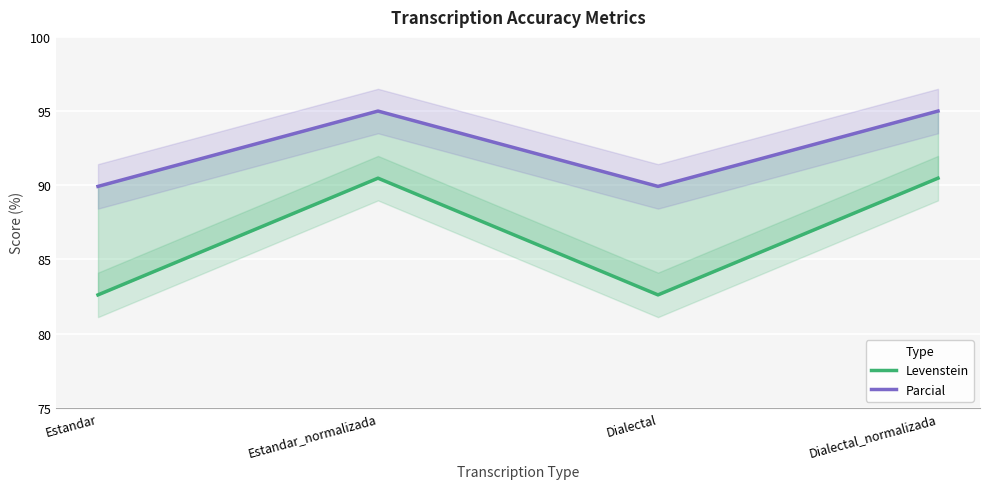

Where is the first local maximum for Levenstein?

Estandar_normalizada